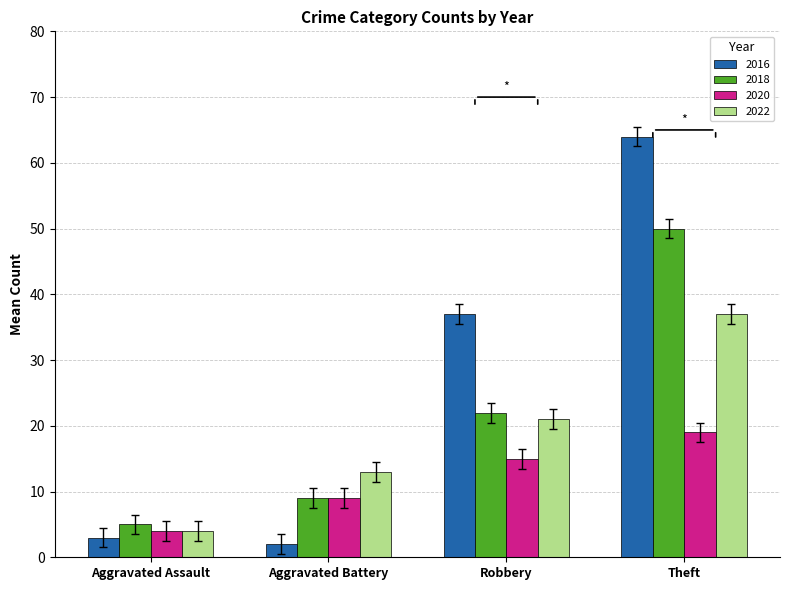

What is the total value across all series at Robbery?

95